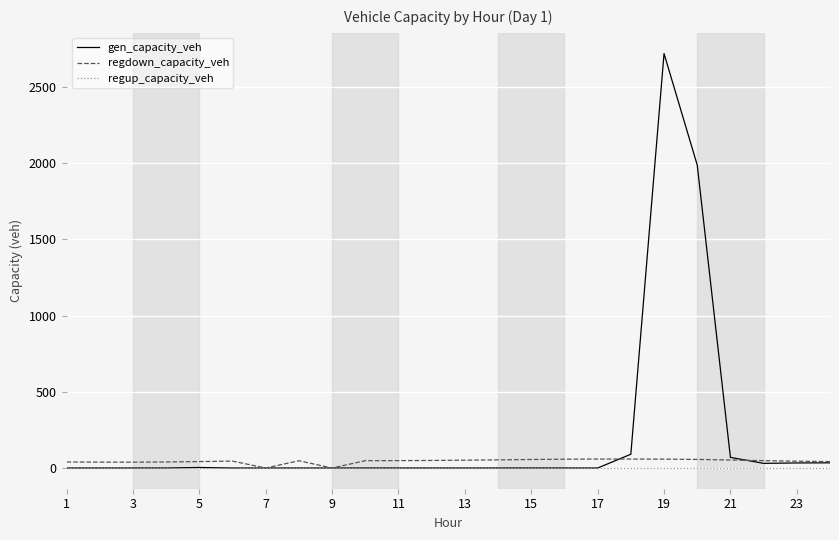

Which series has the widest spread of values?

gen_capacity_veh